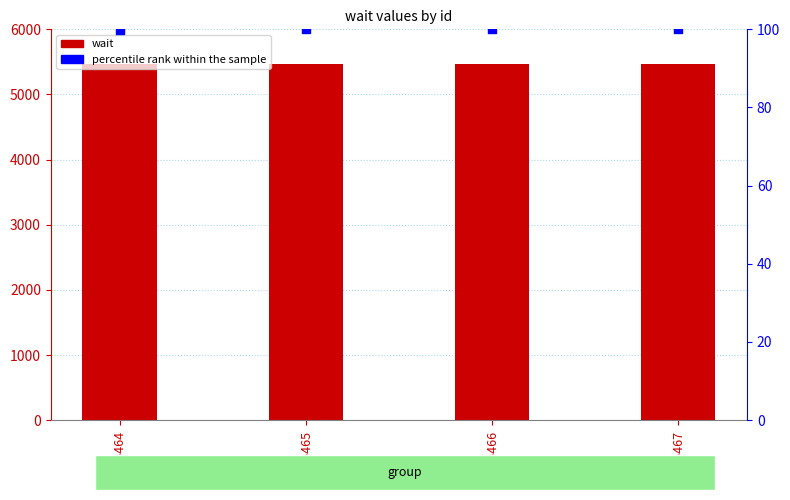

What are all the series names shown in the legend?

wait, percentile rank within the sample